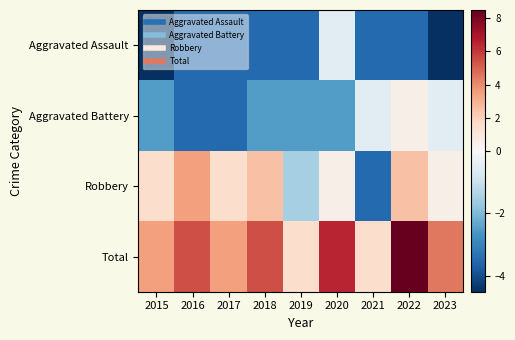

At how many categories does at least one series exceed 3?

7